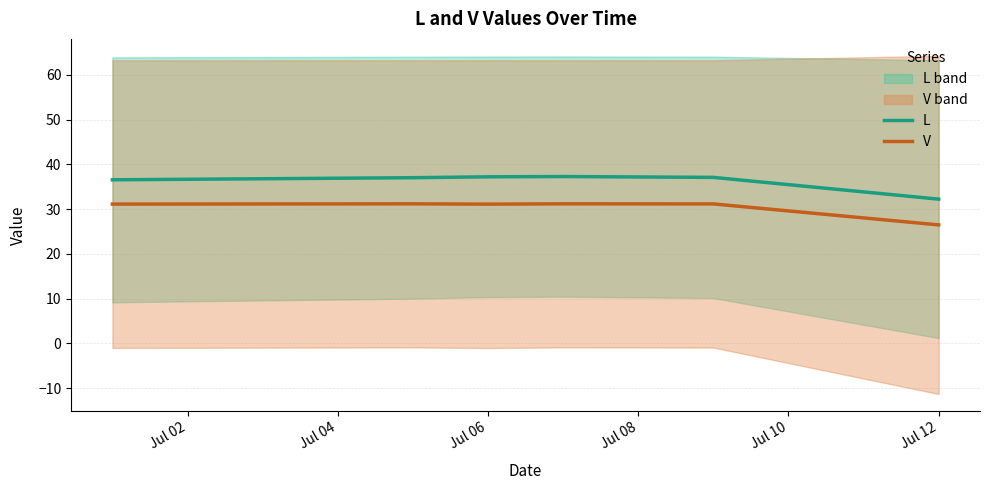

In V, how many points are higher than both neighbors (excluding endpoints)?

2